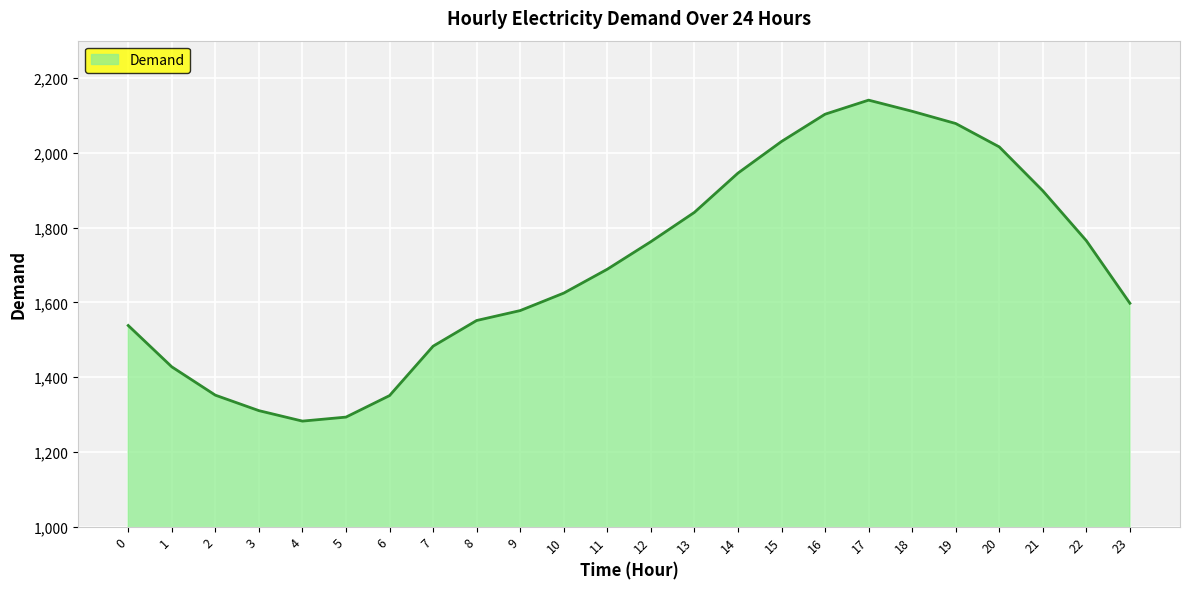

Approximately how many times larger is the value at 17 compared to 18?

1.0